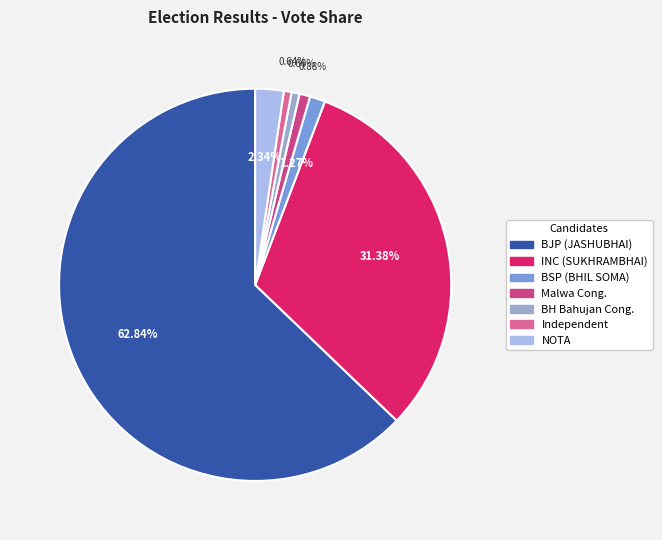

Which category accounts for the majority?

BJP (JASHUBHAI)